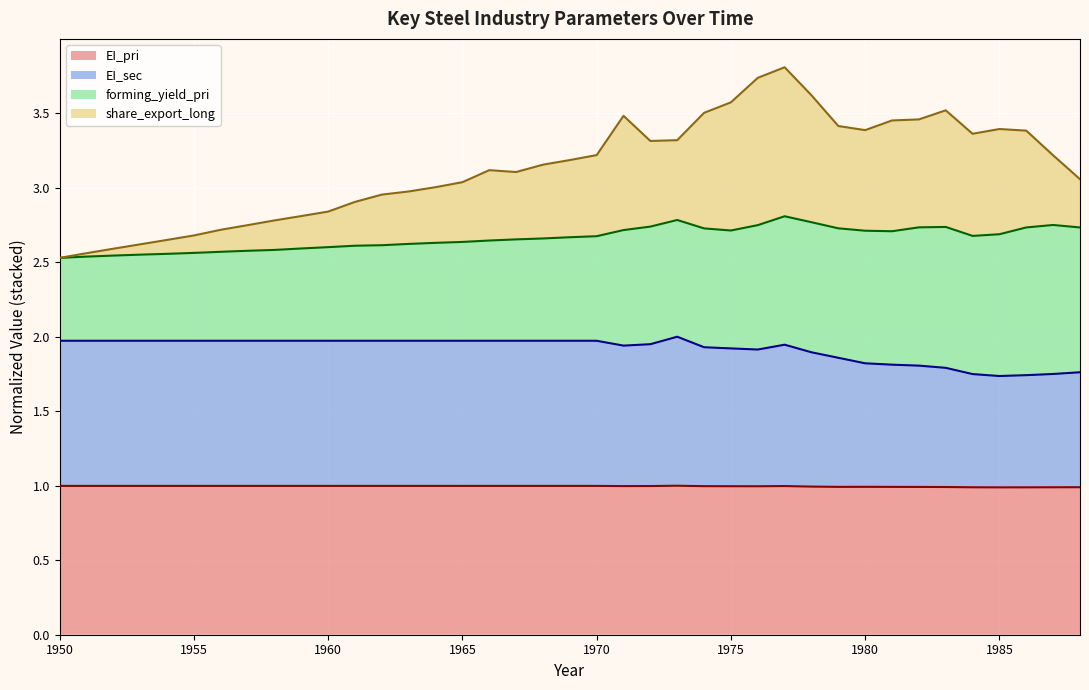

What is the lowest value of the EI_pri series?

1.0